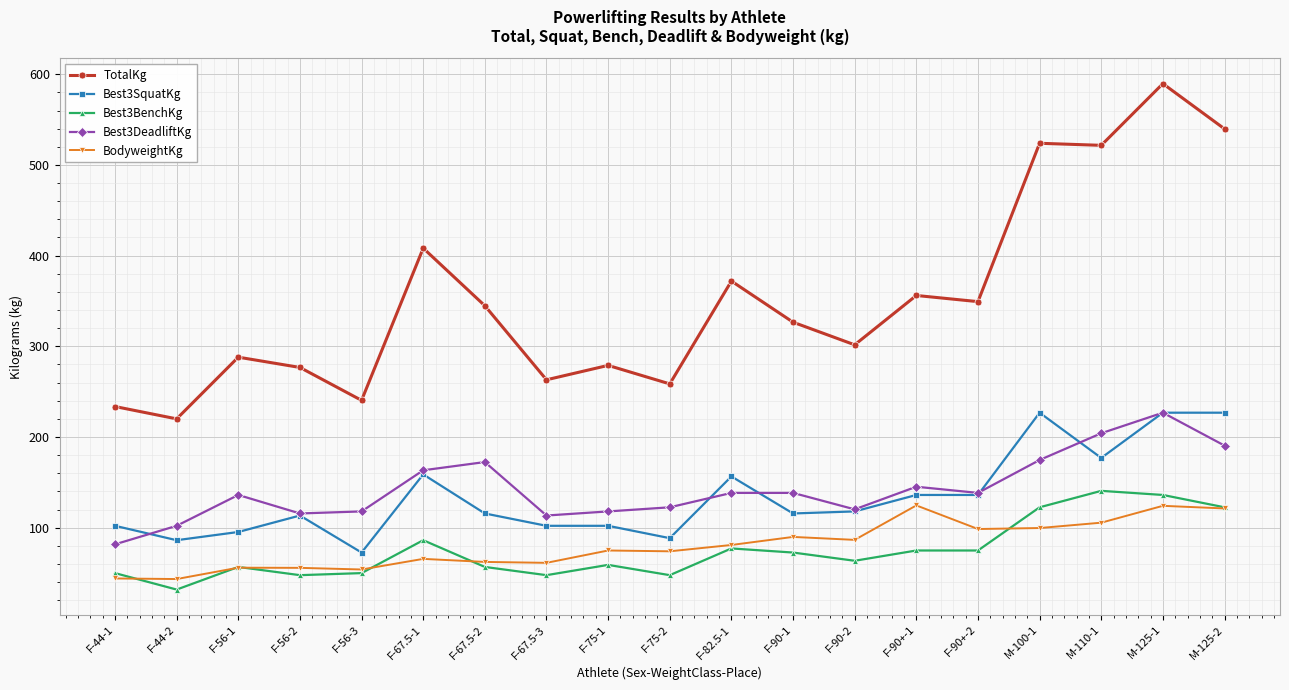

What is the greatest value displayed?

589.7